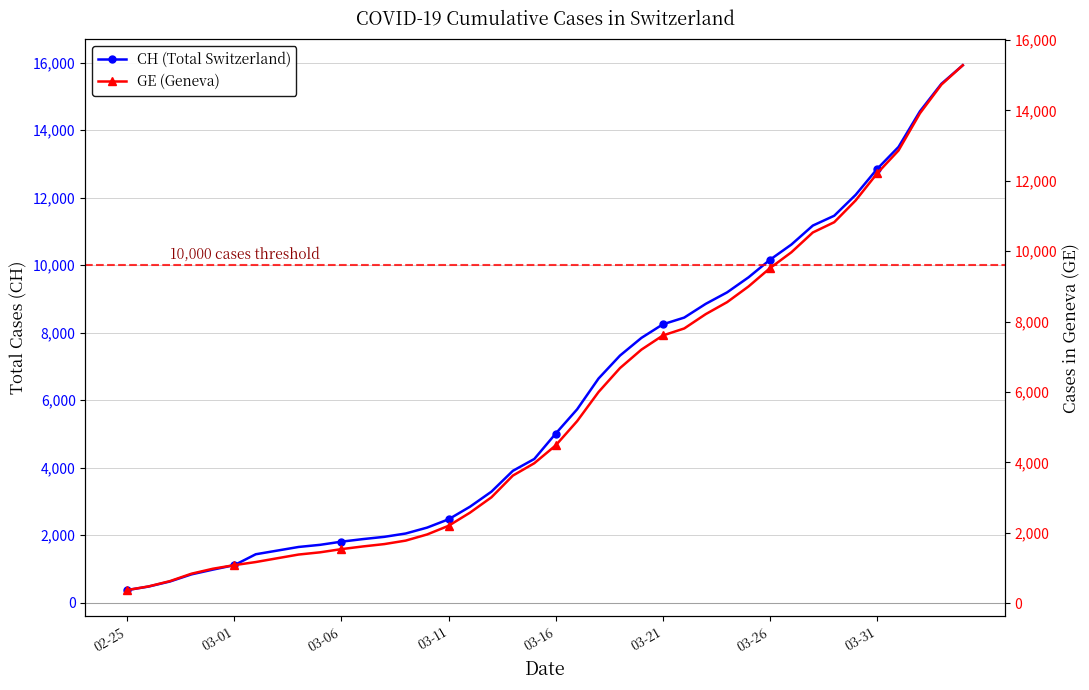

At how many categories does at least one series exceed 2989?

23